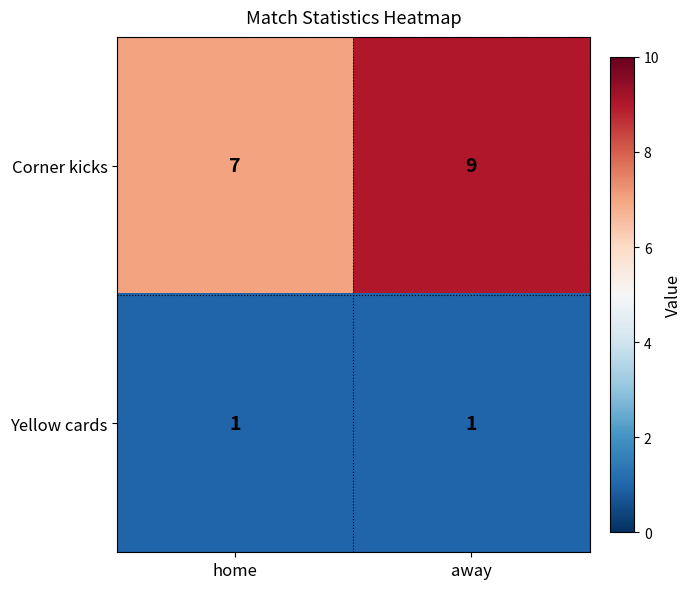

The Yellow cards series shows 2 at home. True or false?

False